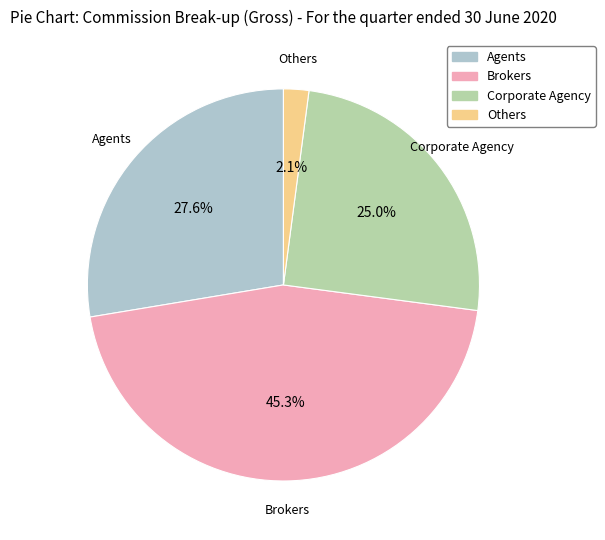

To the nearest percent, what is the average slice percentage?

25%